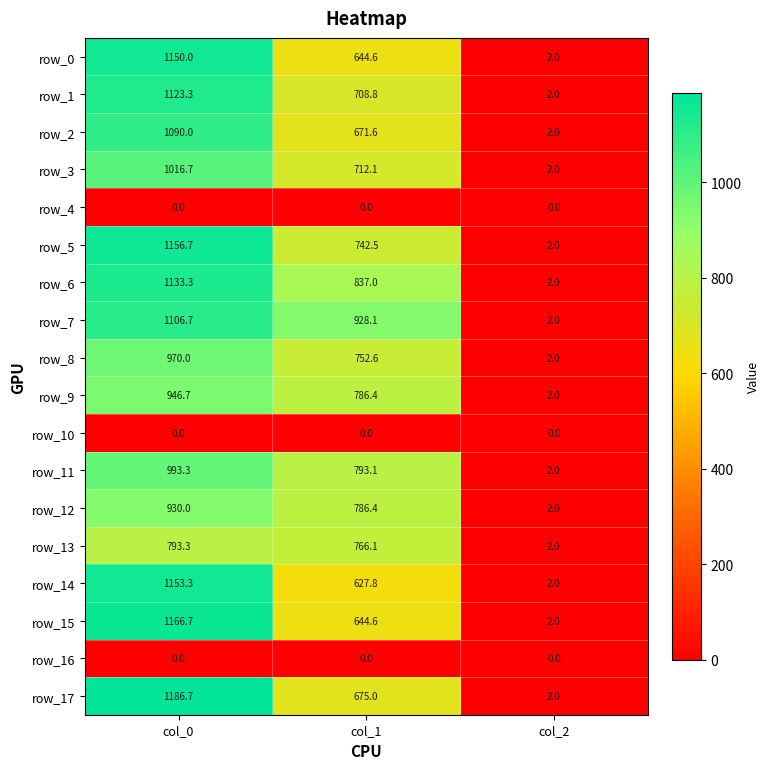

What is the average value of the row_0 series?

598.9